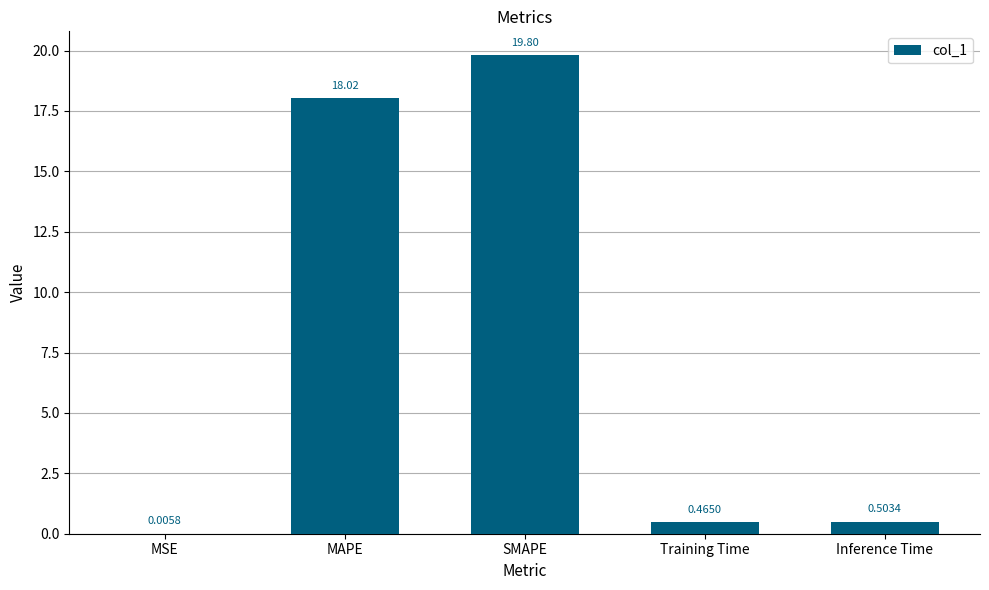

Where is the data nearest to the value 9?

Inference Time